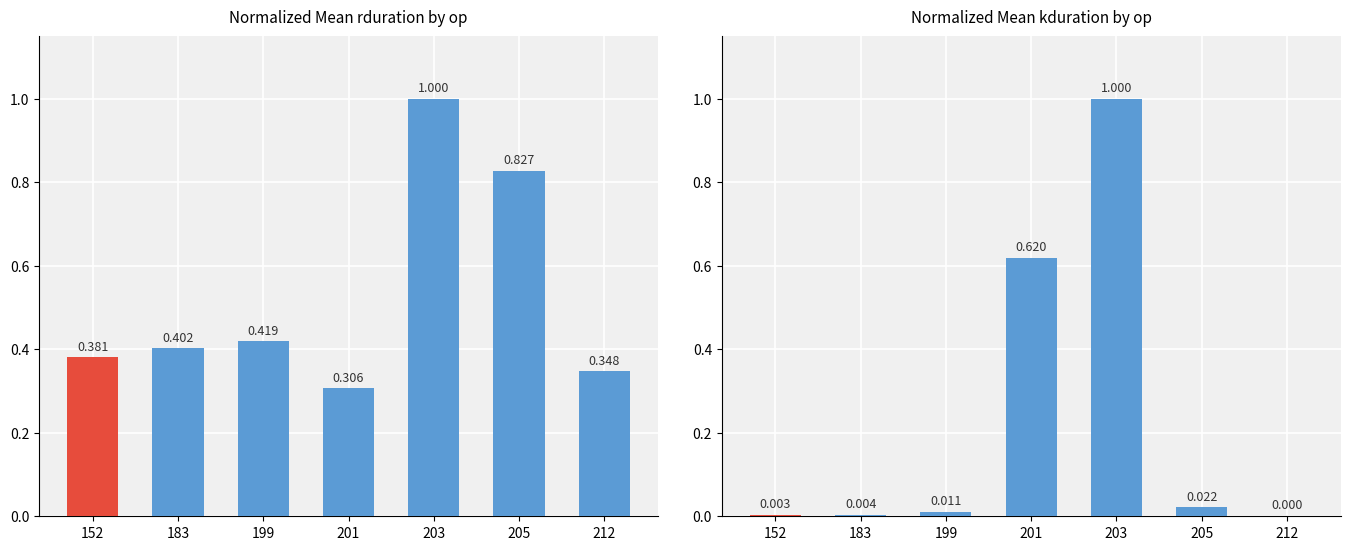

Between 203 and 205, which series saw the biggest shift?

kduration